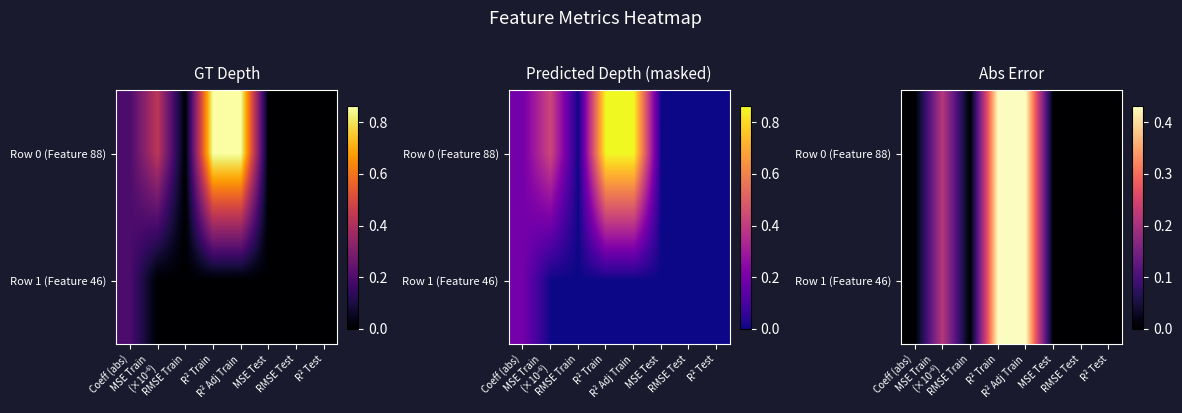

How many data points in Row 0 (Feature 88) are above 0?

5